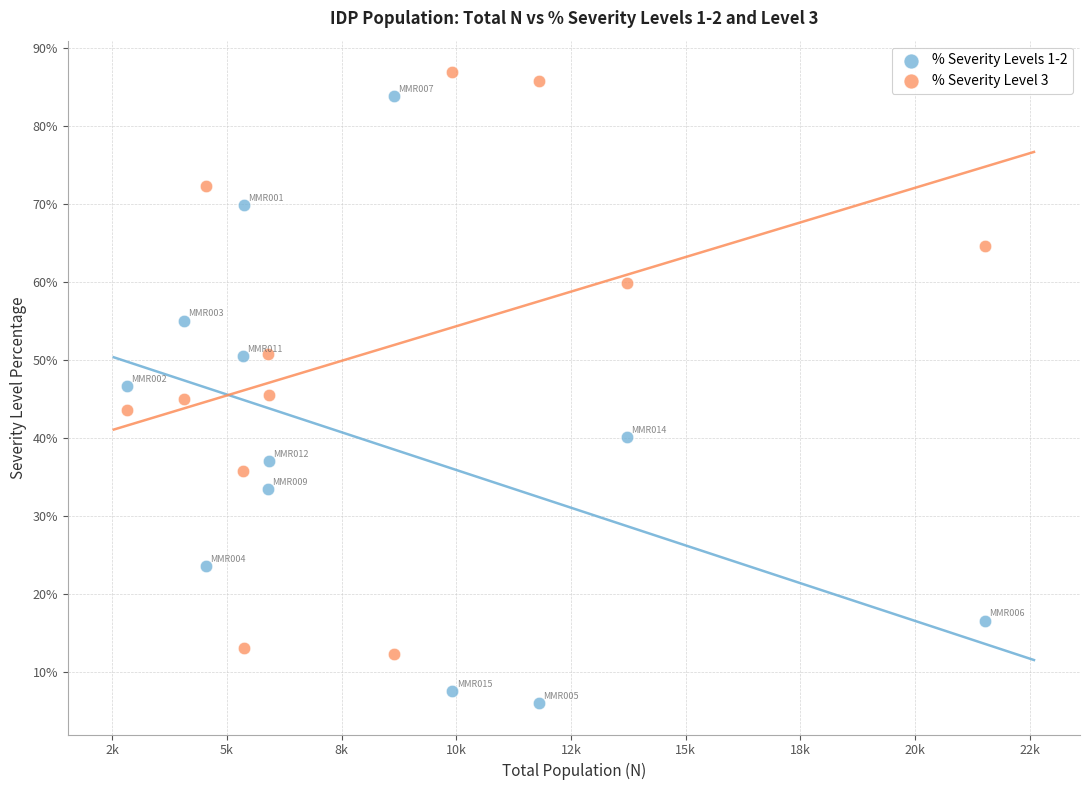

Which series reaches the minimum Y coordinate?

% Severity Levels 1-2